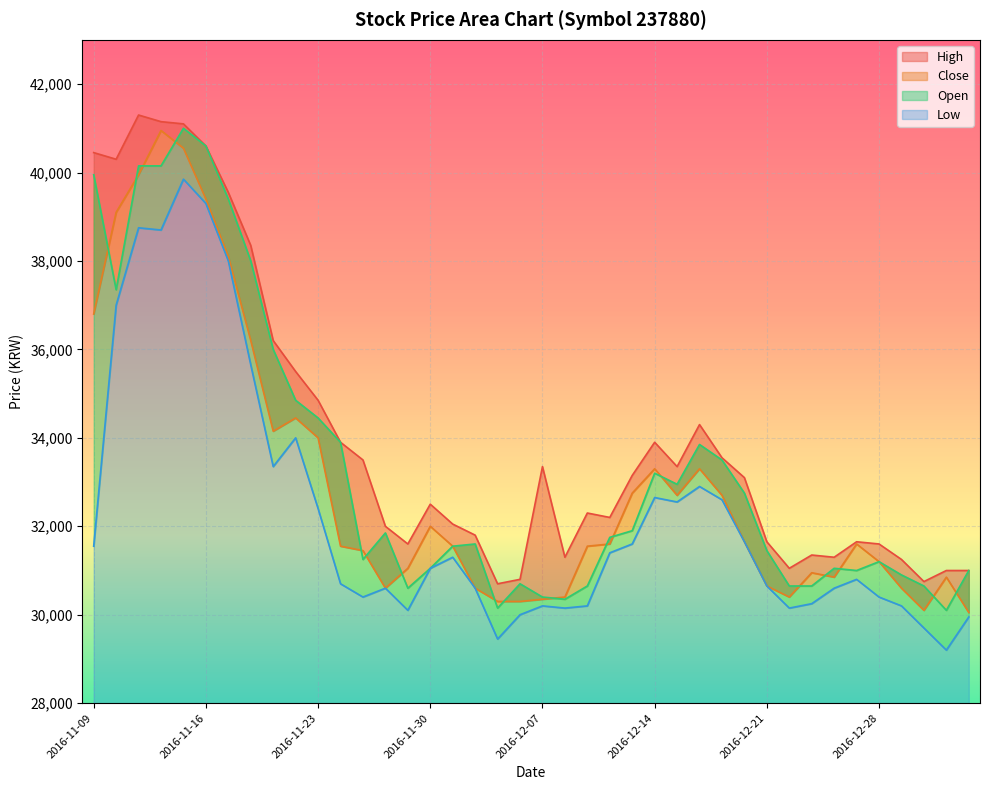

Where is High nearest to the value 36000?

2016-11-21